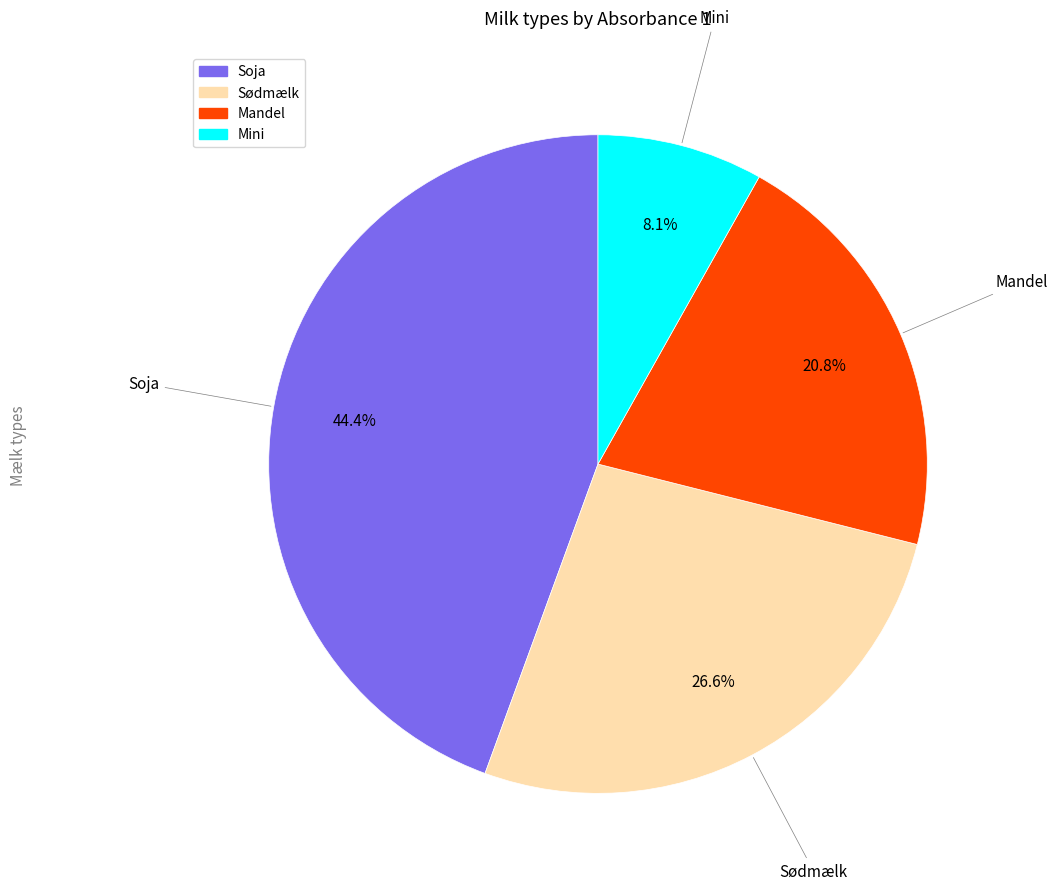

Is the sum of Sødmælk and Soja greater than half?

Yes